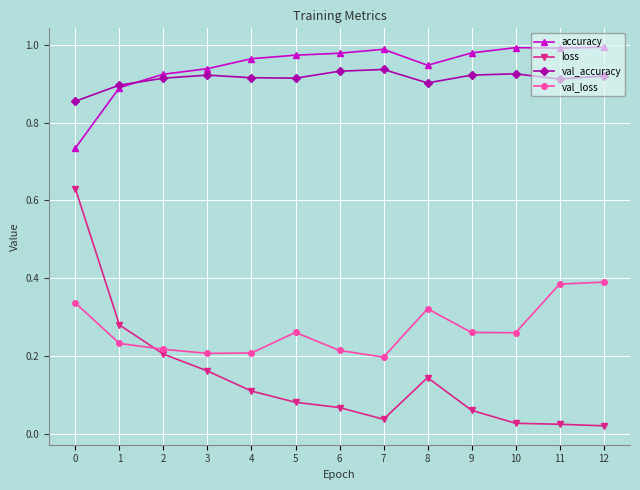

What is the spread (max minus min) of values at 8?

0.8